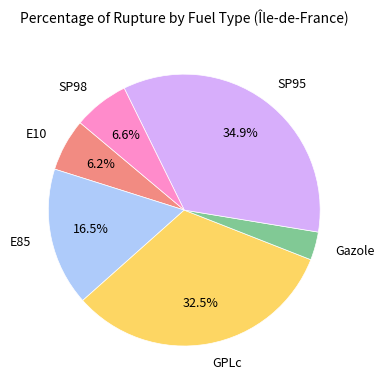

To the nearest percent, what is the average slice percentage?

17%